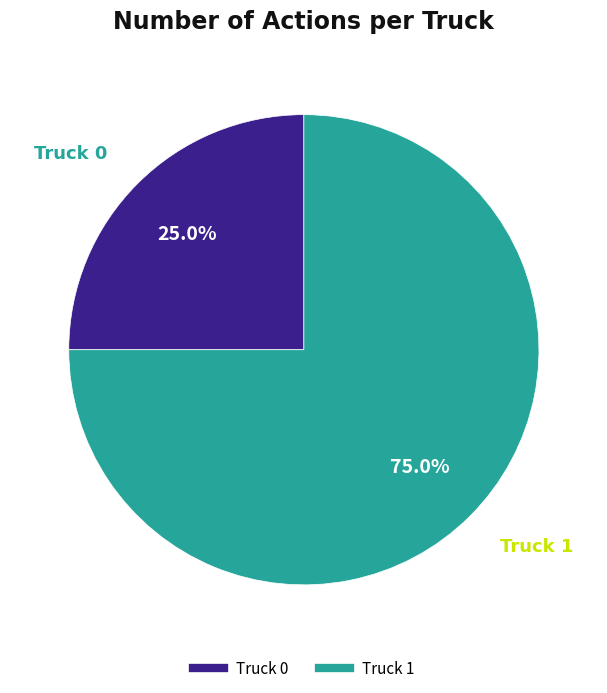

To the nearest percent, what portion does Truck 1 represent?

75%